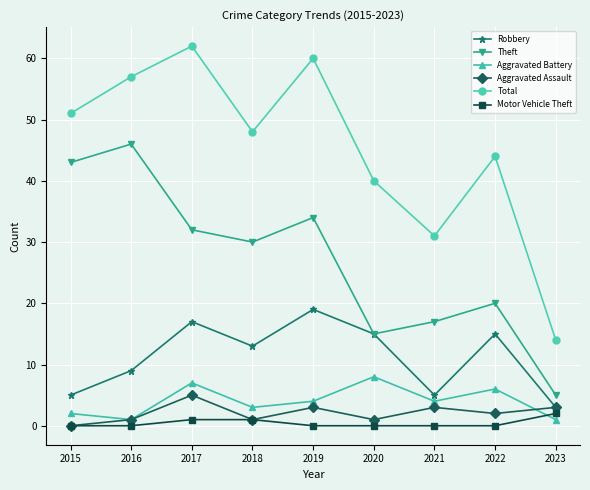

Where is the first local maximum for Total?

2017